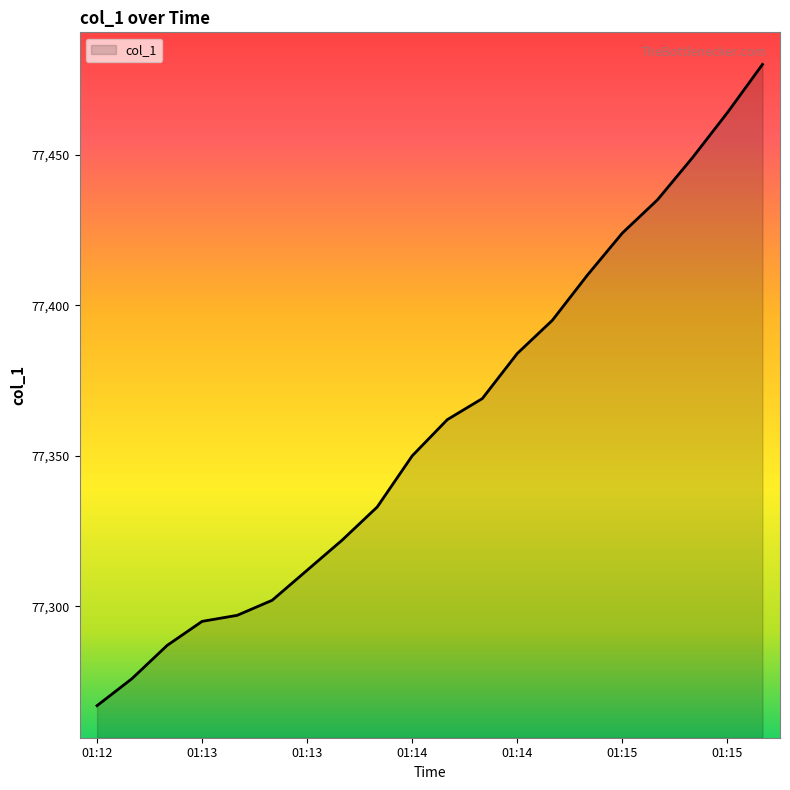

What is the maximum value shown in the chart?

77480